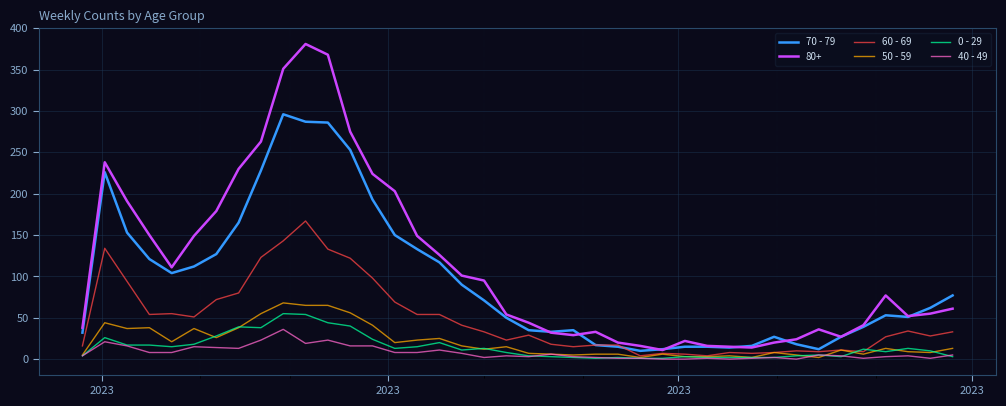

Which series has the largest total across all categories?

80+